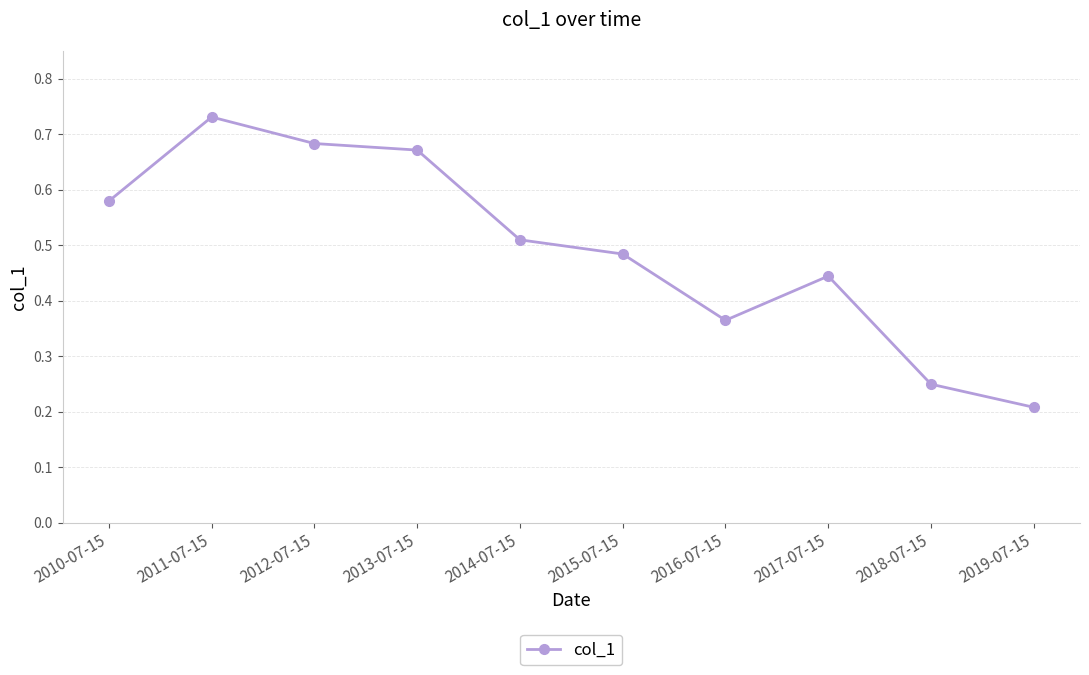

Rank the categories by value from highest to lowest.

2011-07-15, 2012-07-15, 2013-07-15, 2010-07-15, 2014-07-15, 2015-07-15, 2017-07-15, 2016-07-15, 2018-07-15, 2019-07-15